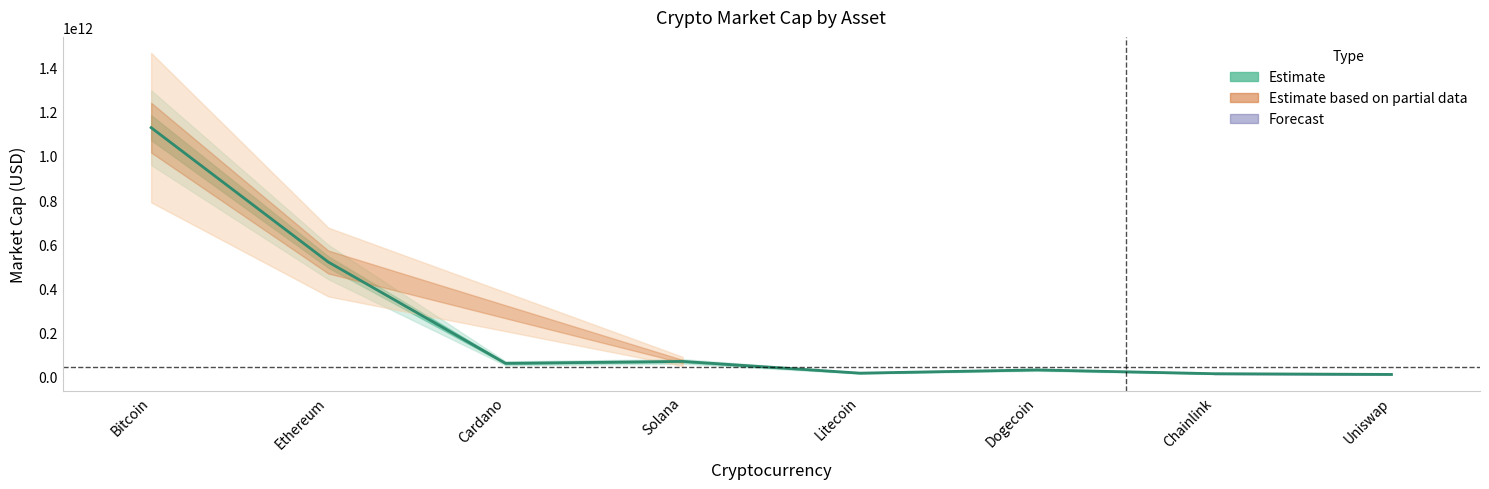

What is the difference between the values at Bitcoin and Chainlink?

1115049028767